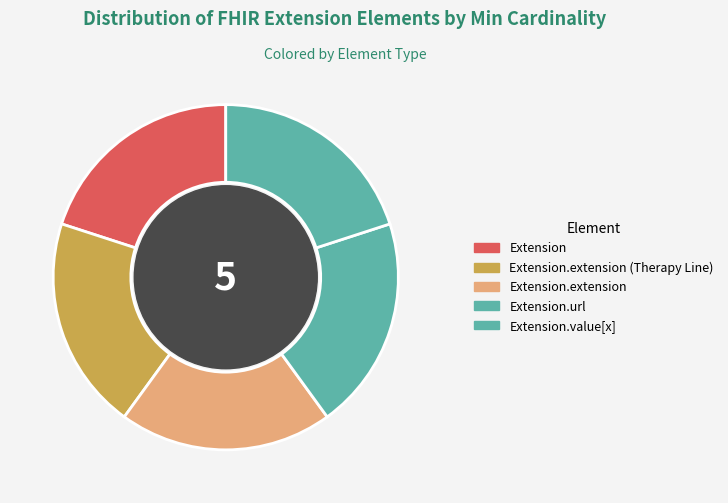

Which category has the smallest portion of the pie?

Extension